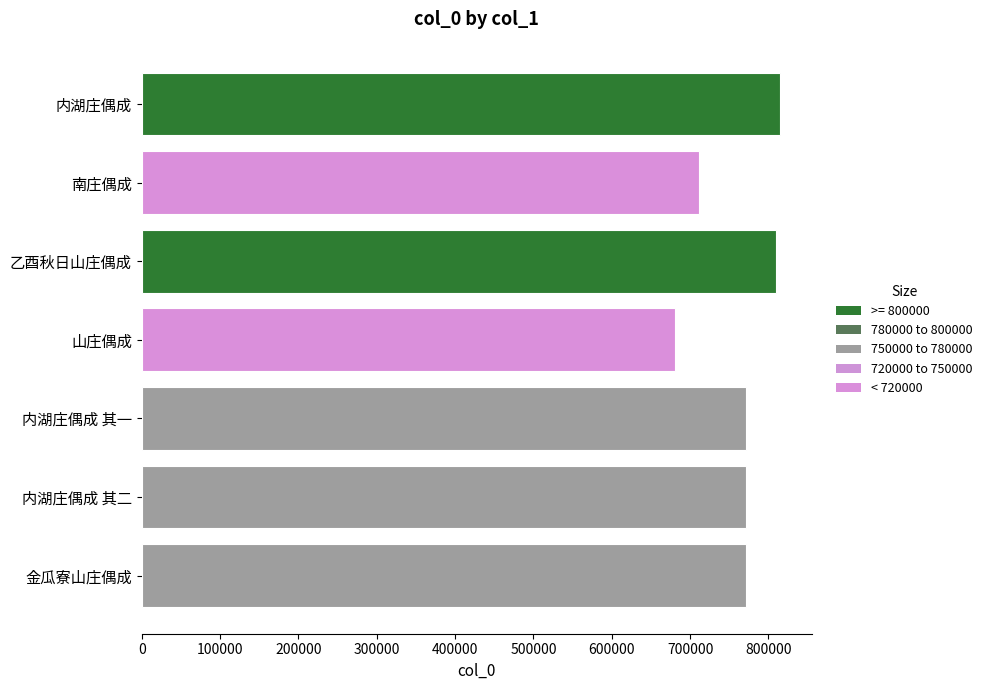

The chart shows a value of 377213 at 南庄偶成. True or false?

False